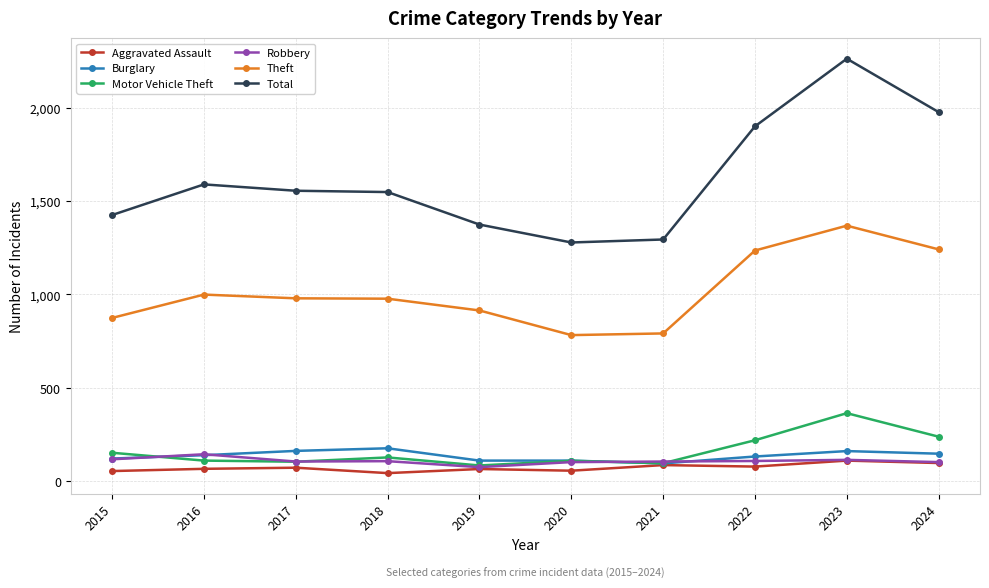

Where is Total nearest to the value 1770?

2022